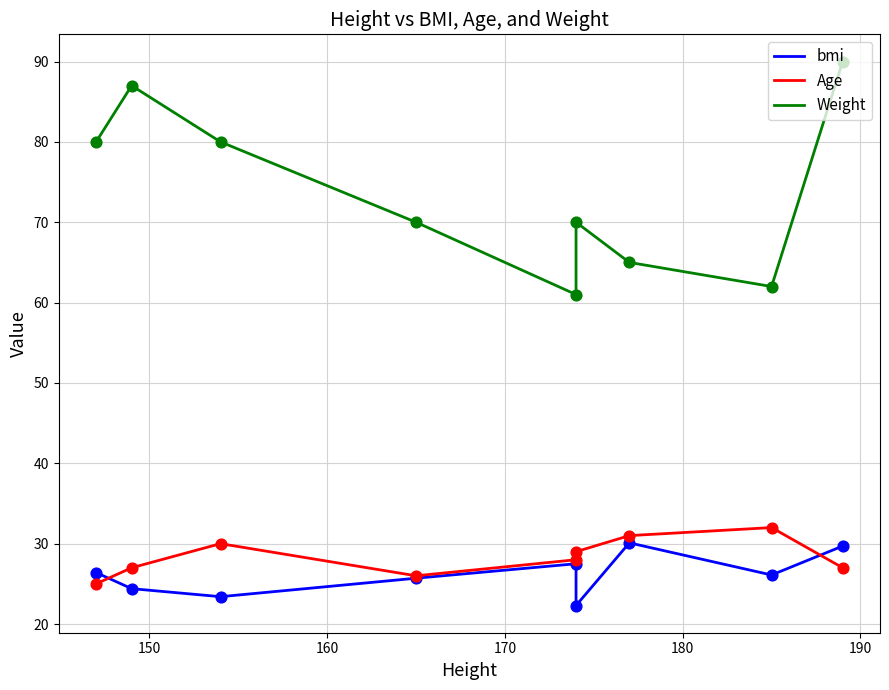

Which series has the widest spread of Y values?

Weight